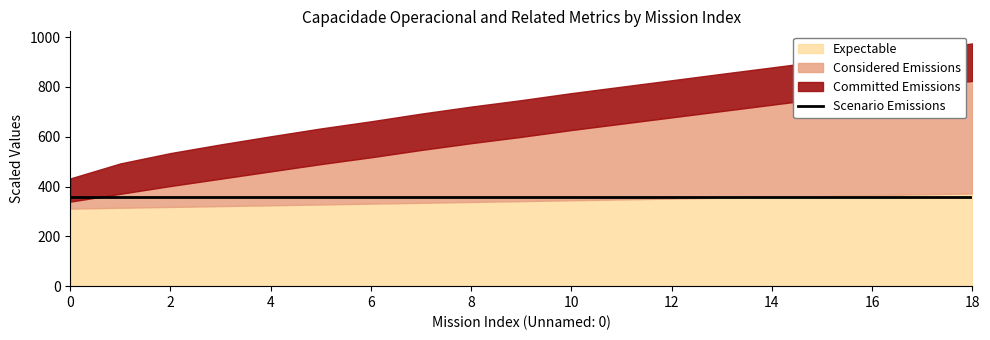

Is it true that Committed Emissions equals 1.5 at 17?

False